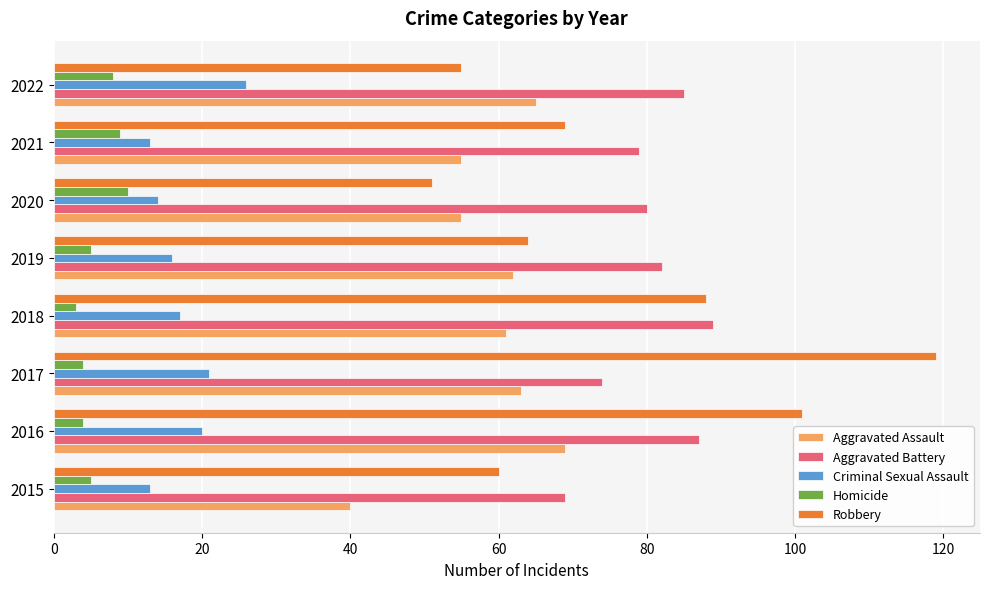

Which series has the largest total across all categories?

Aggravated Battery